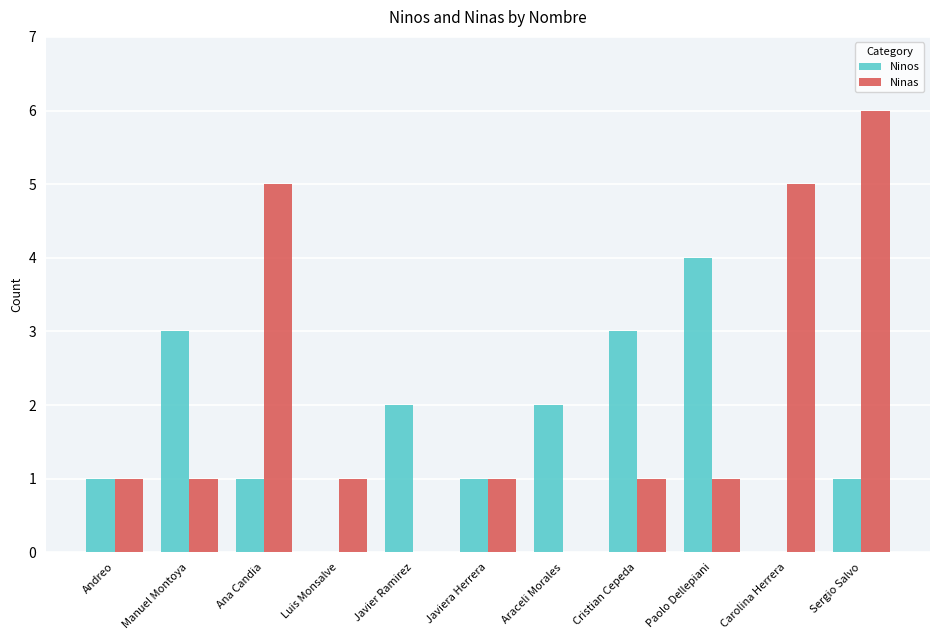

Is the value of Ninas at Carolina Herrera greater than the value of Ninos at Ana Candia?

Yes